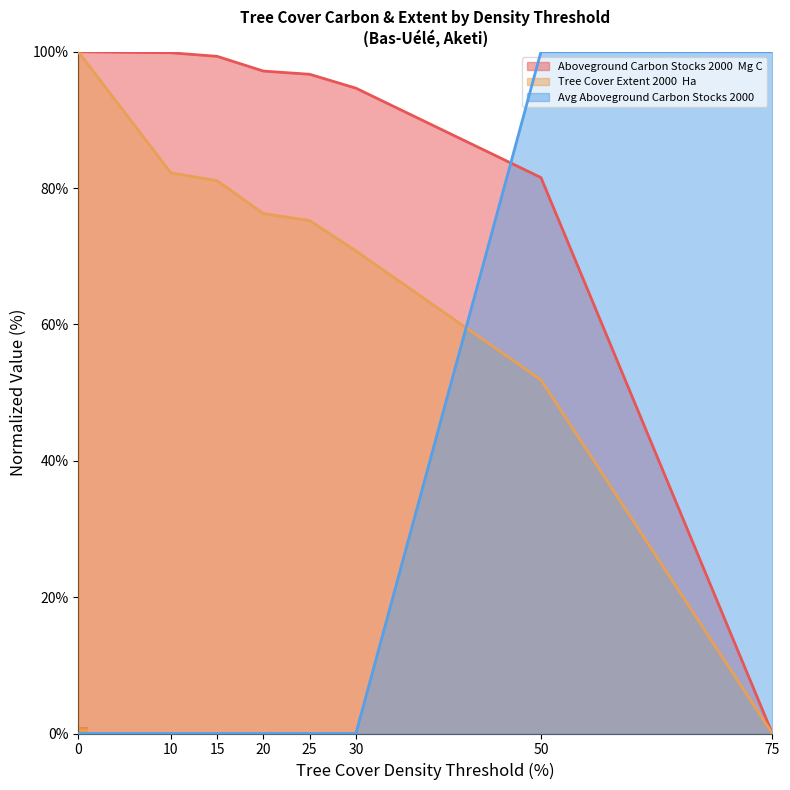

Which label corresponds to the smallest value in the chart?

75